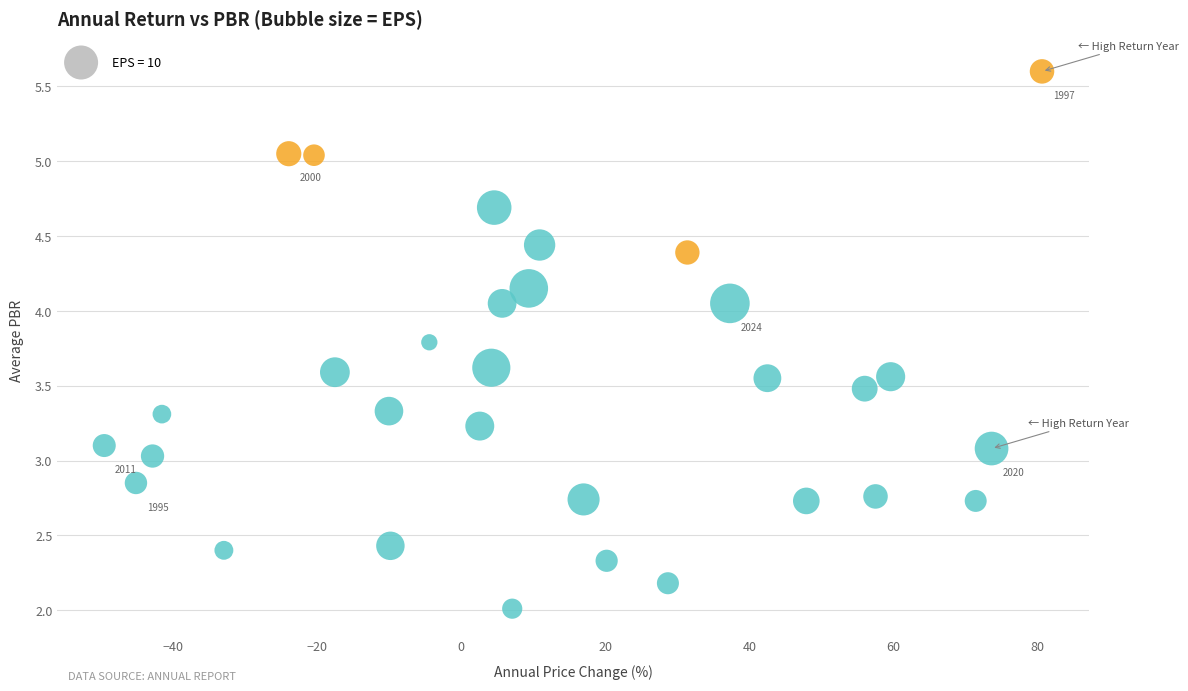

What is the range of X values (max minus min)?

130.1